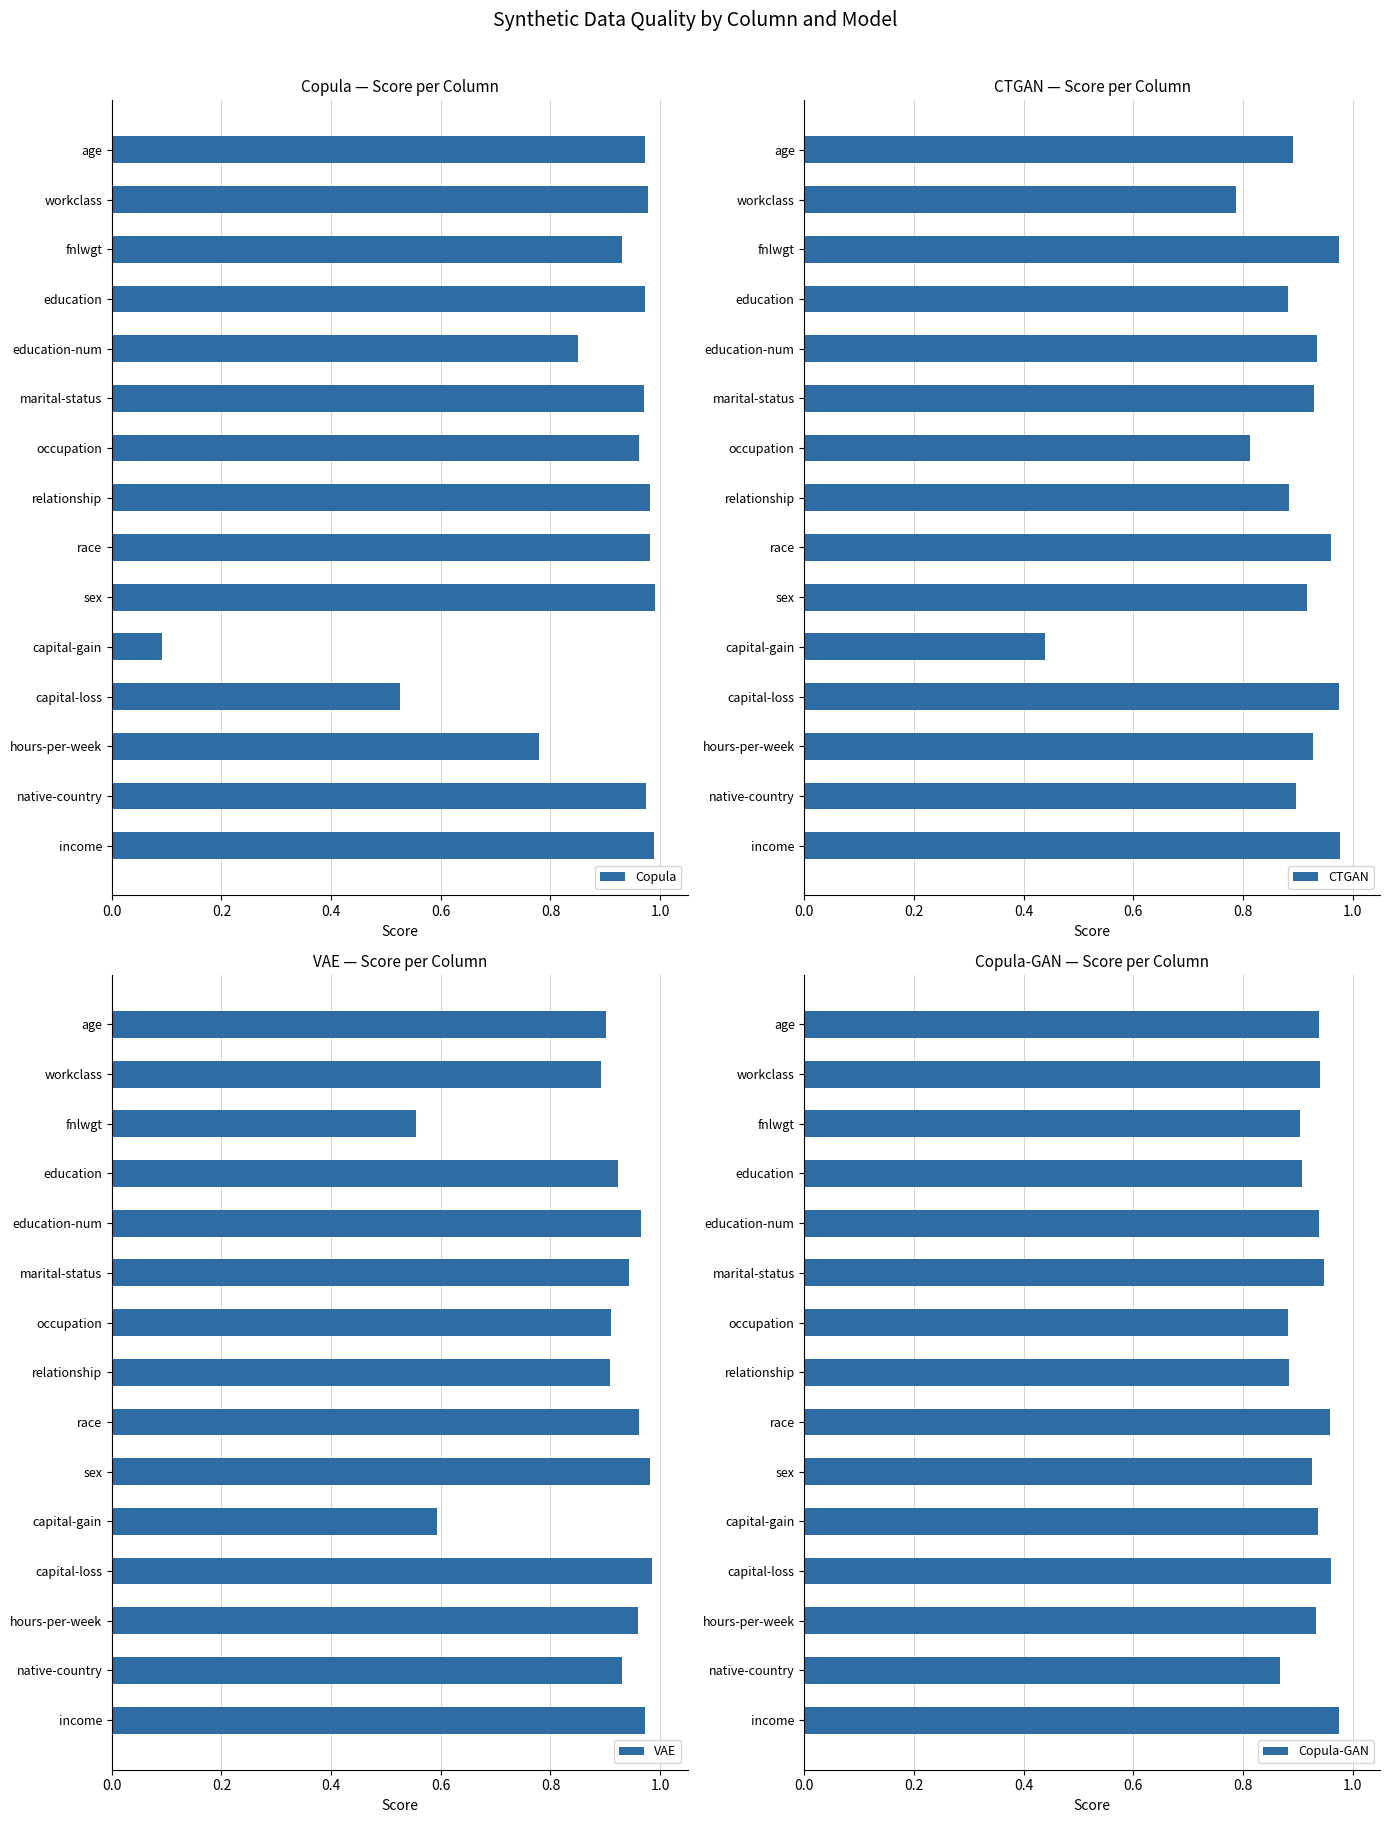

Does the chart contain any negative values?

No